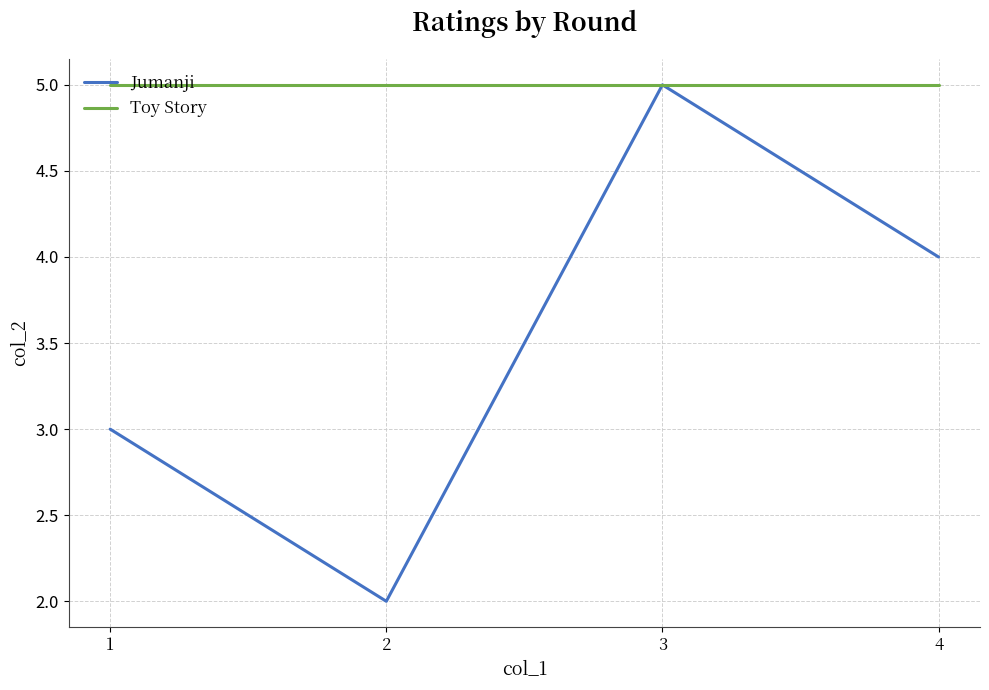

What is the maximum value shown in the chart?

5